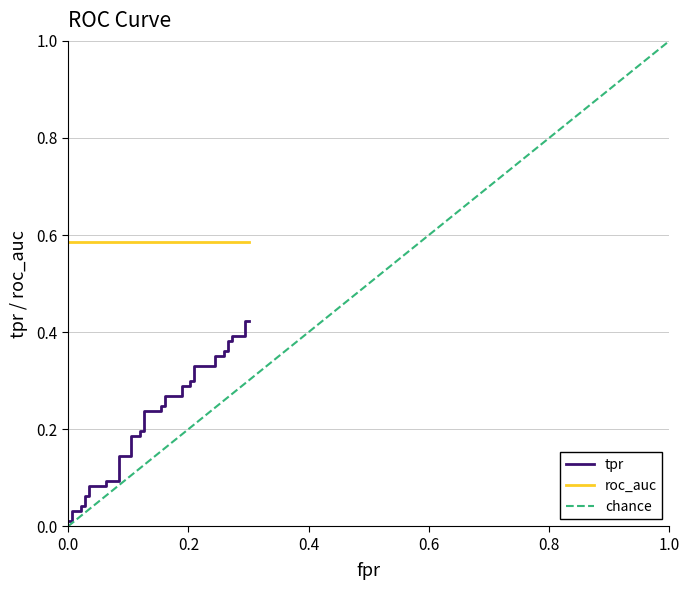

What is the value of the fpr point at the 13th from the left?

0.1